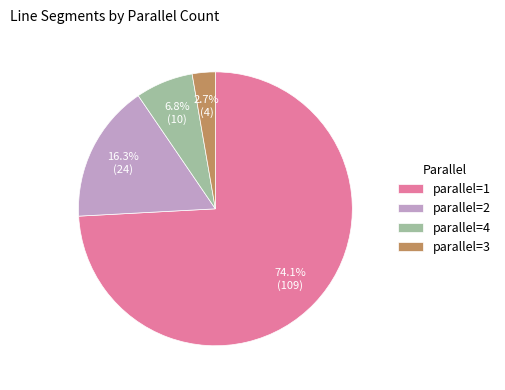

Between parallel=3 and parallel=1, which is larger?

parallel=1